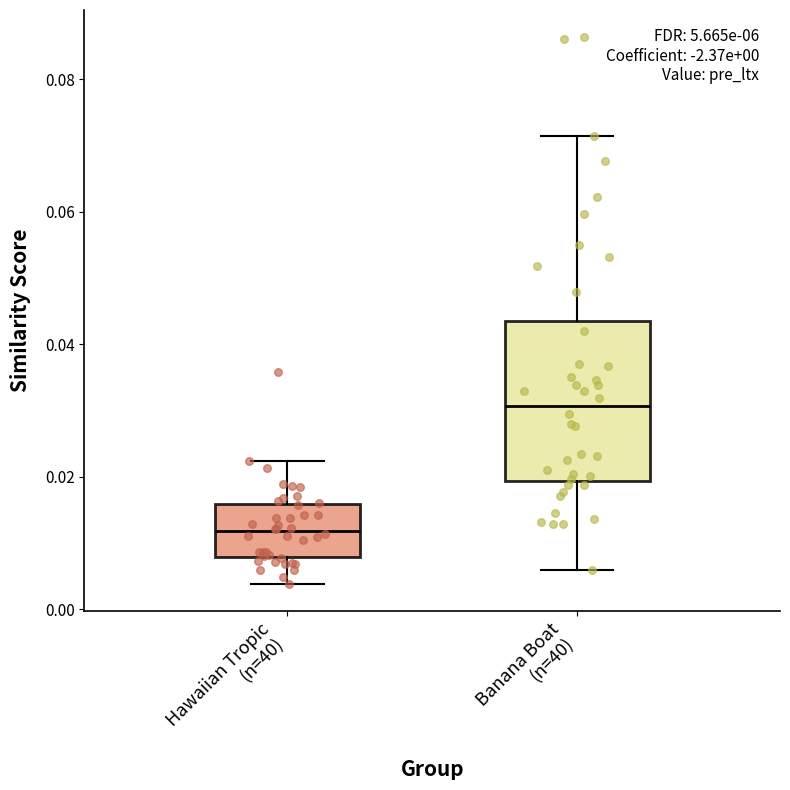

Which box has the highest median line?

Banana Boat (n=40)